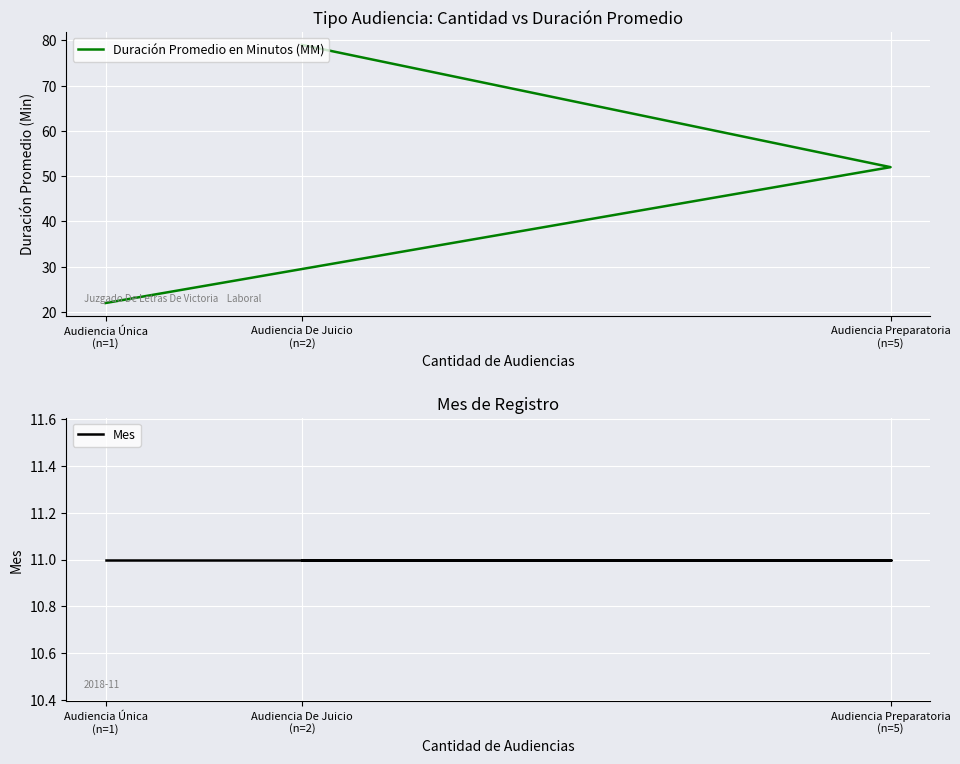

Between Audiencia Única
(n=1) and Audiencia De Juicio
(n=2), which series saw the biggest shift?

Duración Promedio en Minutos (MM)